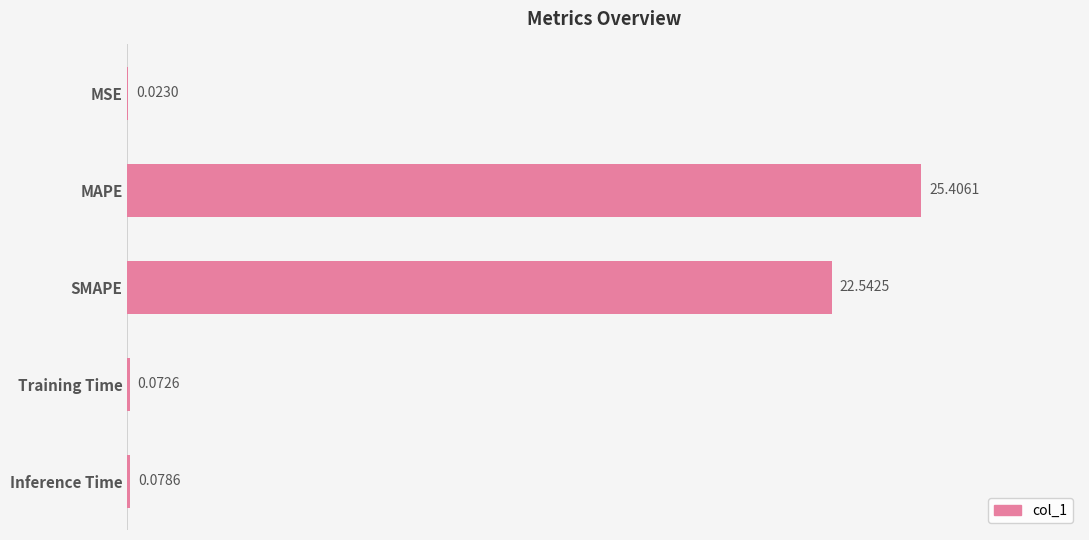

What is the sum of all values?

48.1